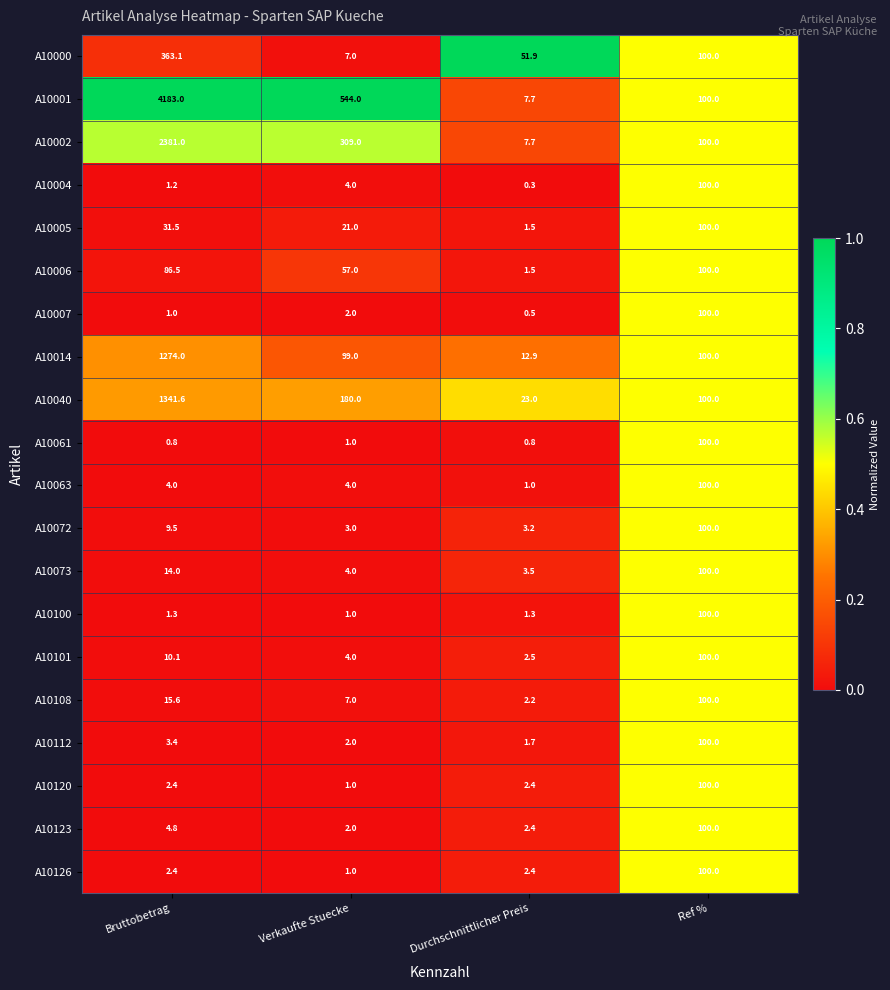

What is the sum of all A10040 values?

1644.6